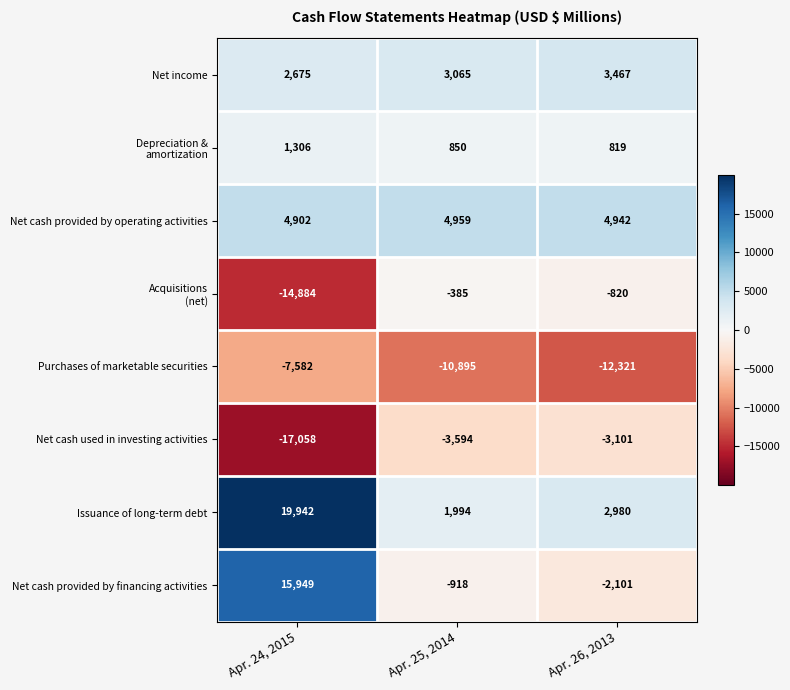

Which series has the largest range (max minus min)?

Net cash provided by financing activities